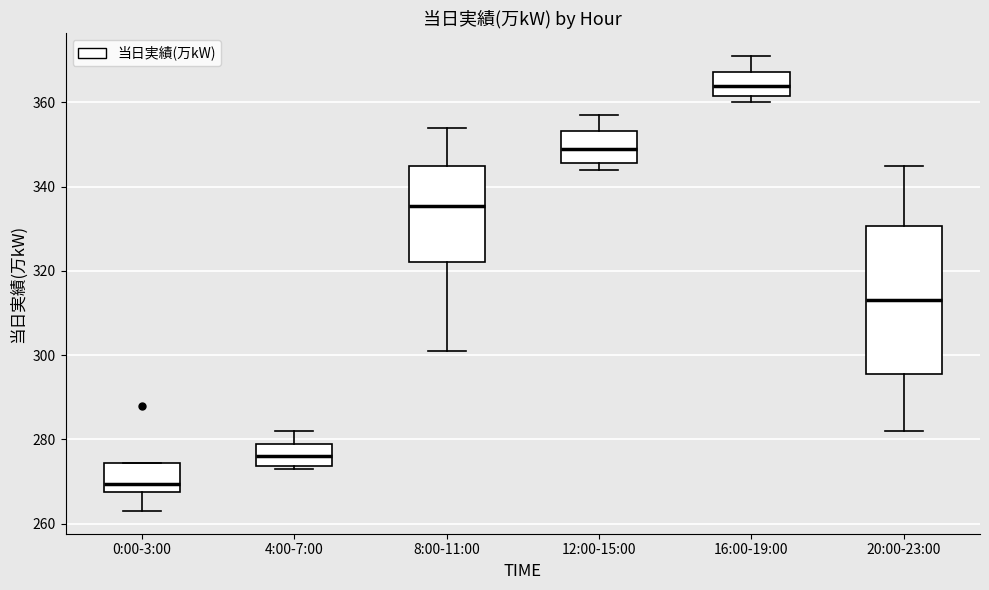

Which box is the tallest, from its lower edge to its upper edge?

20:00-23:00